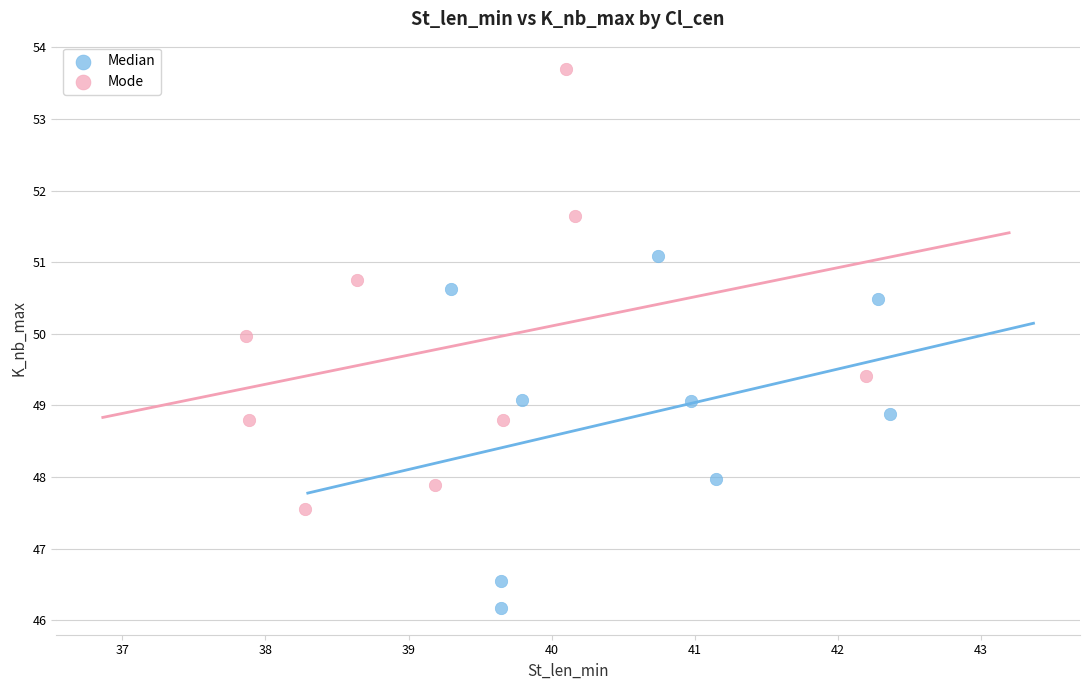

Which series has the widest spread of Y values?

Mode